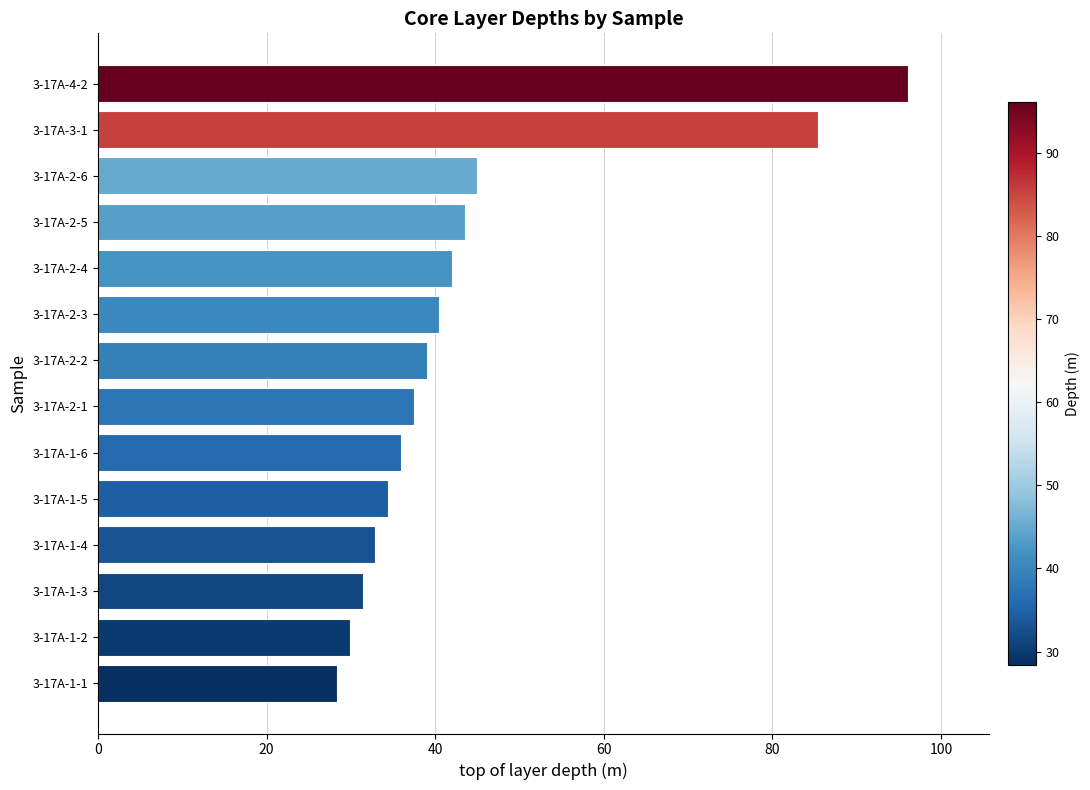

Approximately how many times larger is the value at 3-17A-1-6 compared to 3-17A-1-4?

1.1